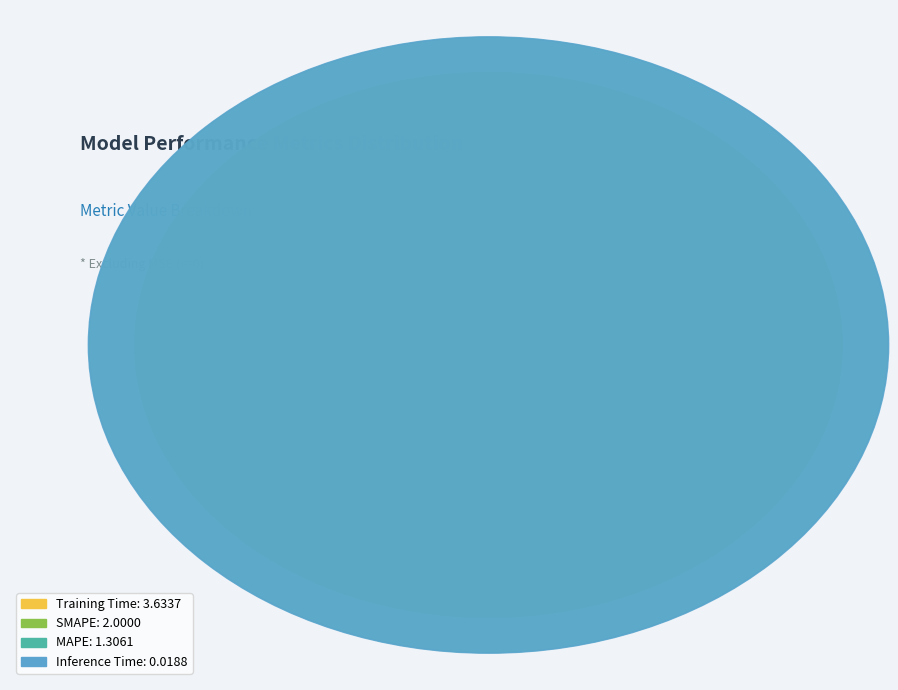

To the nearest percent, what percentage of the pie is SMAPE?

29%